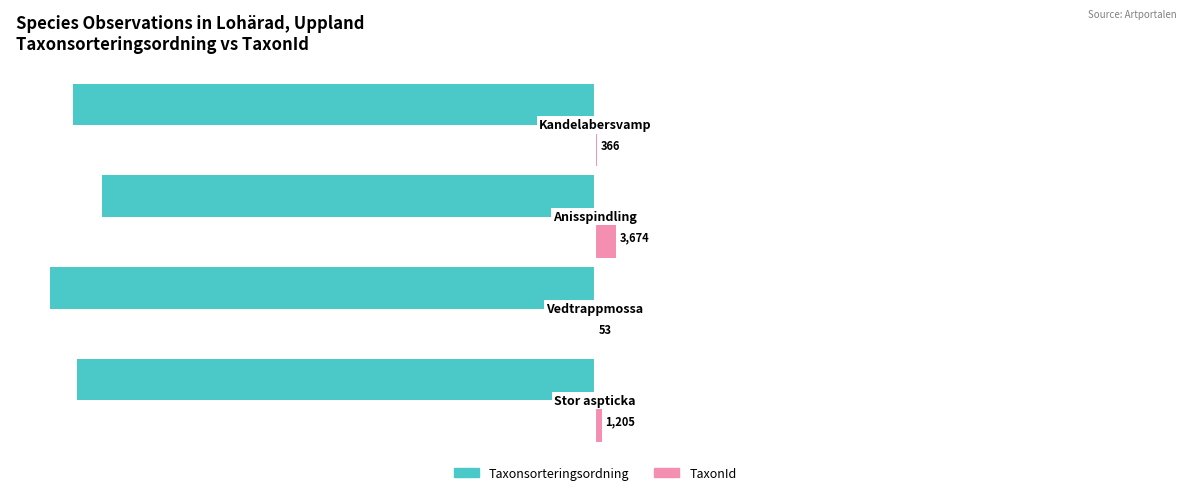

What are all the series names shown in the legend?

Taxonsorteringsordning, TaxonId